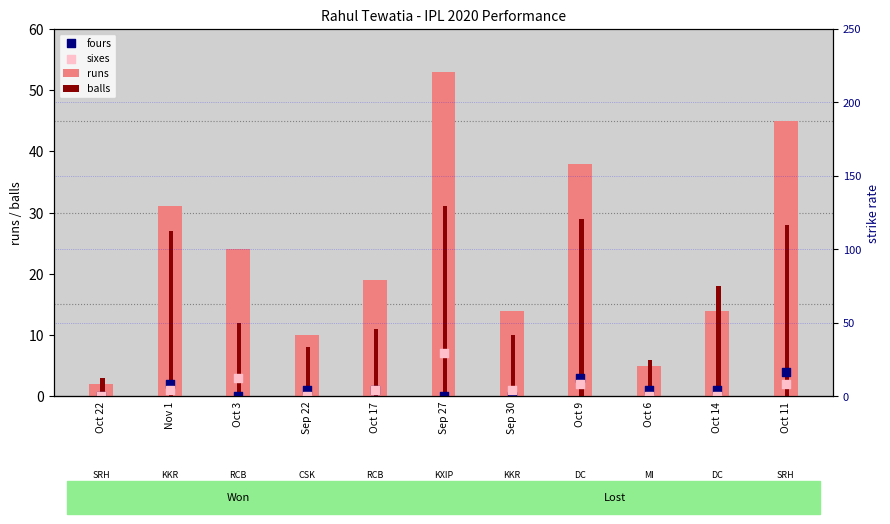

Which series reaches the maximum Y coordinate?

runs